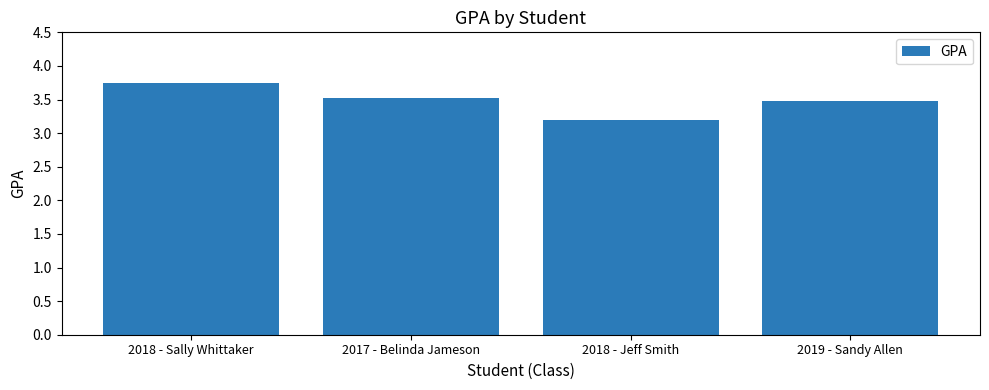

List the labels in order of value, largest first.

2018 - Sally Whittaker, 2017 - Belinda Jameson, 2019 - Sandy Allen, 2018 - Jeff Smith